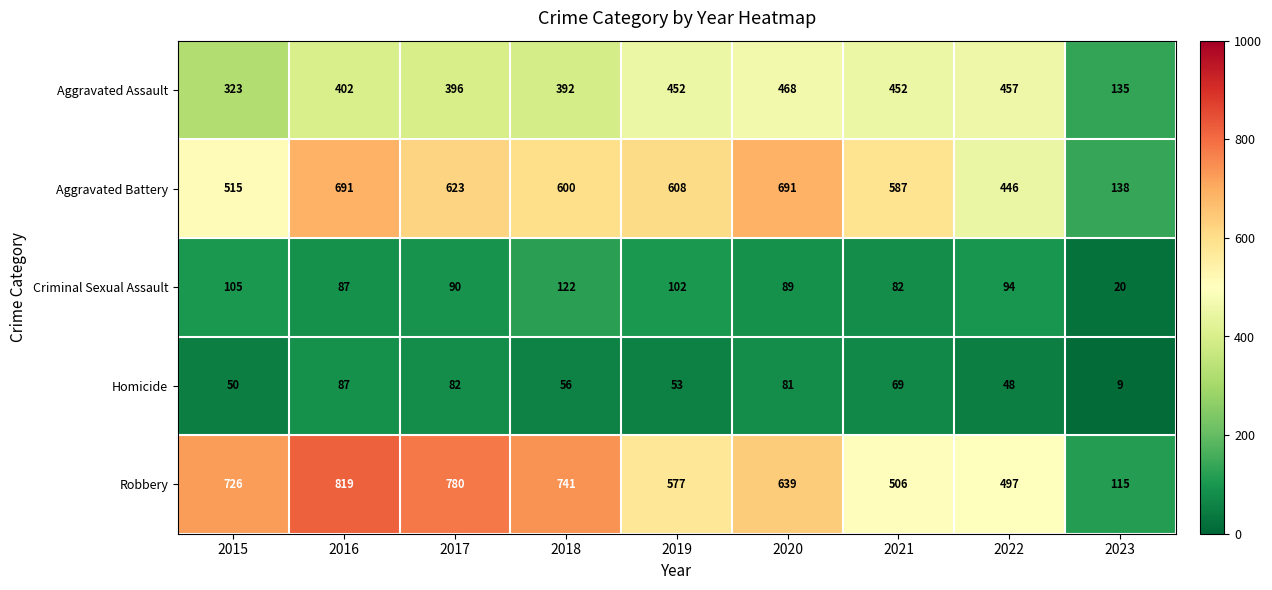

How many data points does each series have?

9